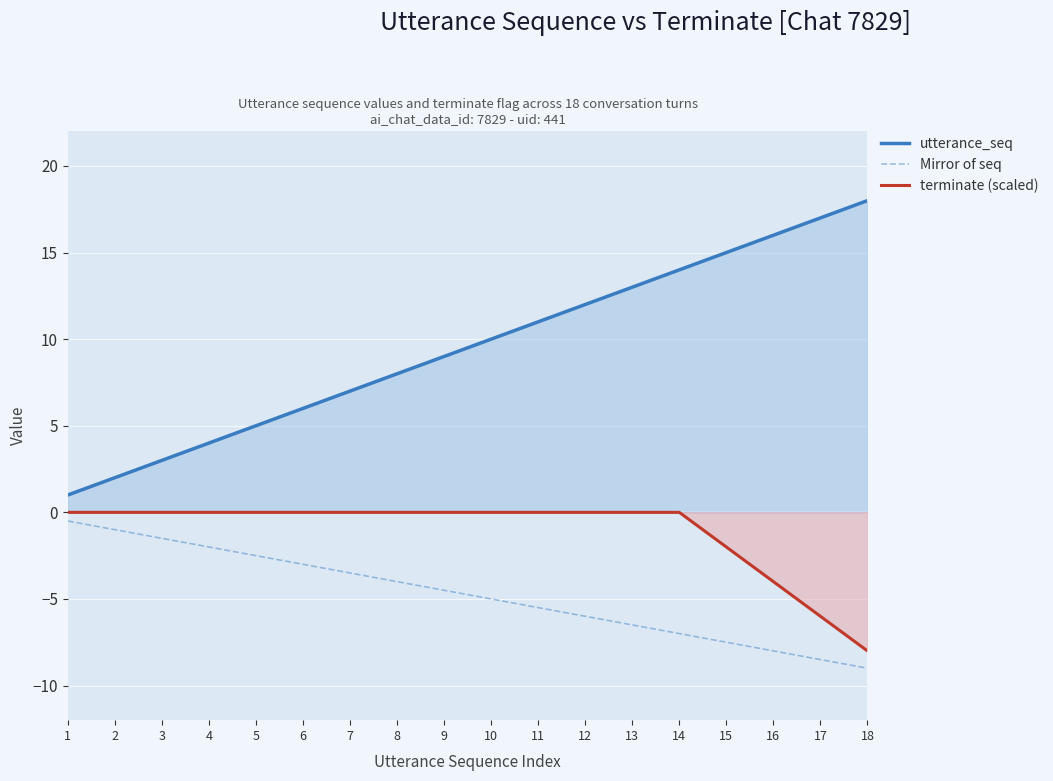

How many lines are shown in the chart?

3